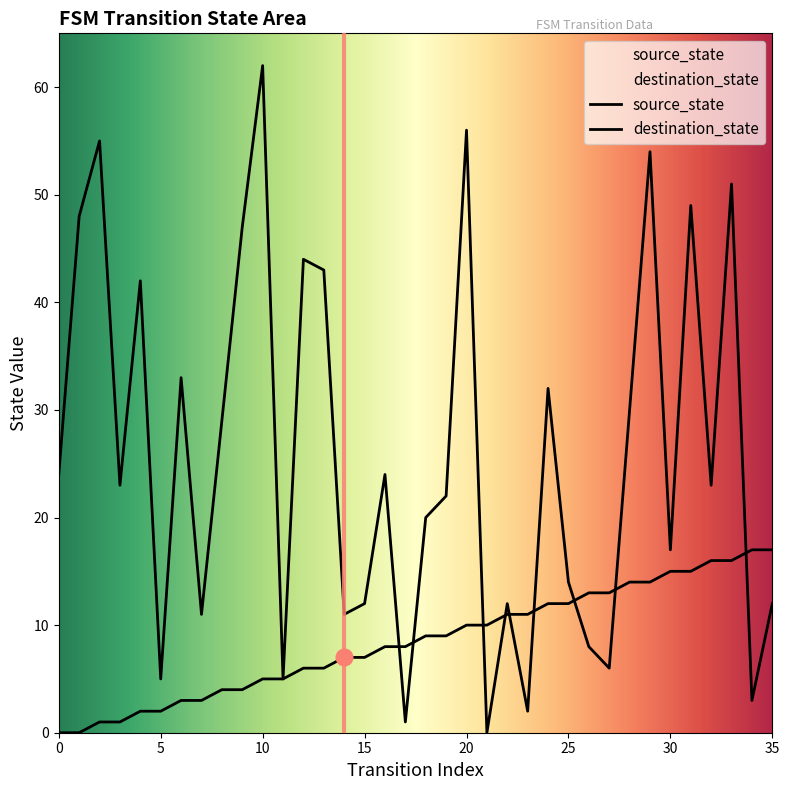

What is the total value across all series at 4?

44